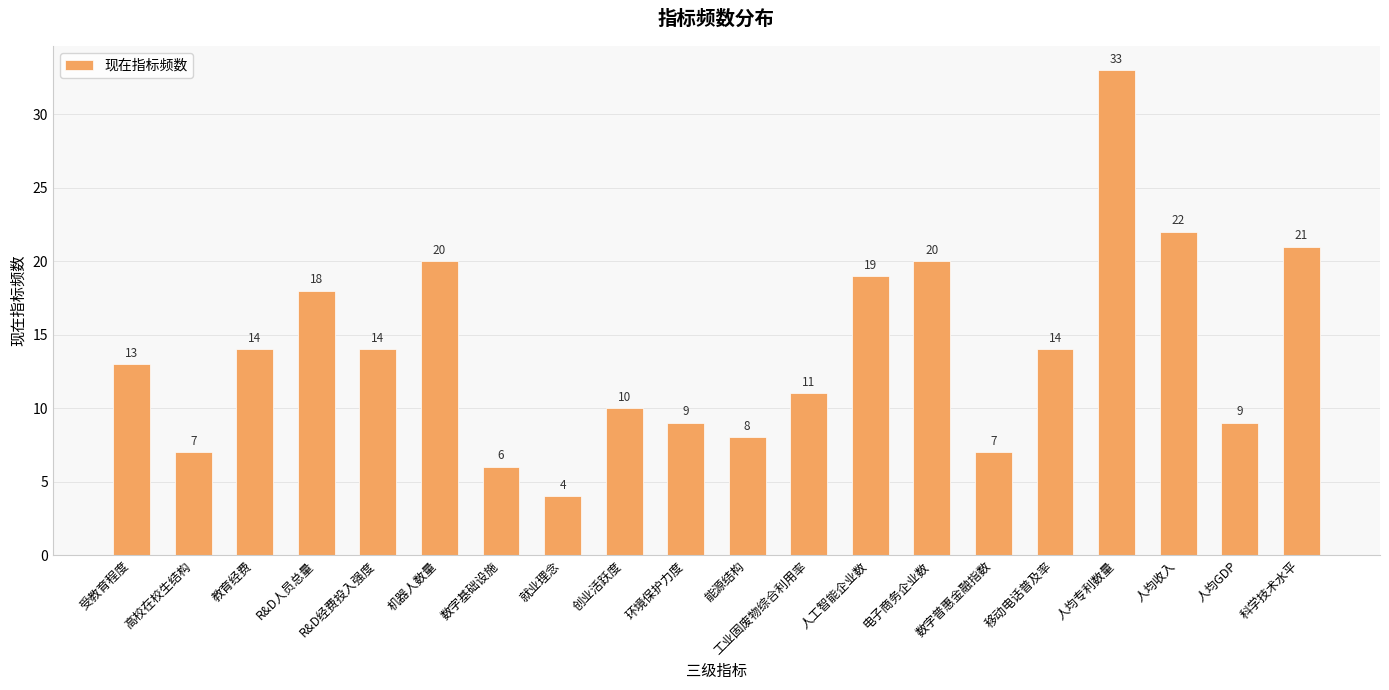

What is the approximate value at 机器人数量?

20